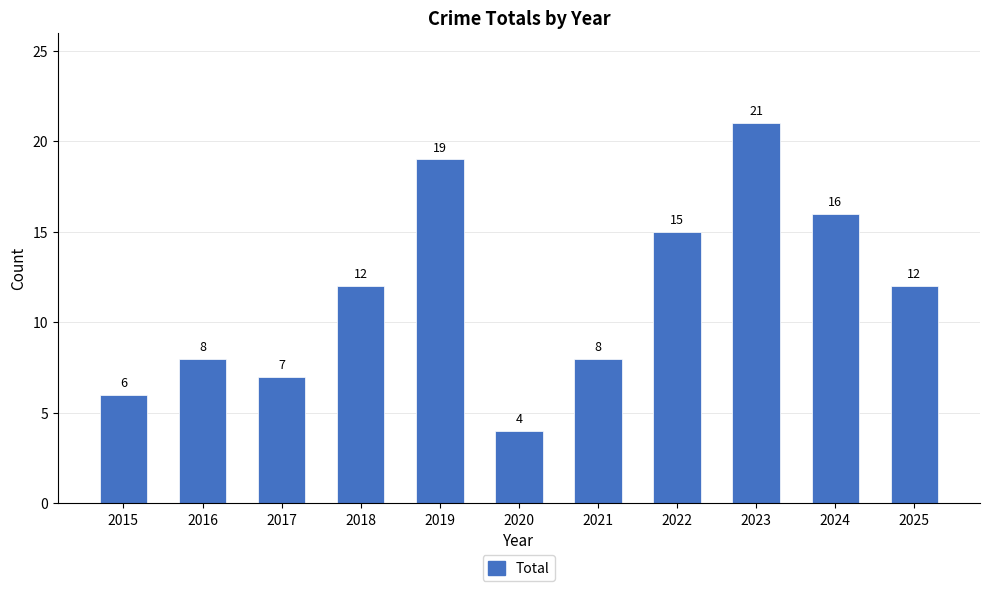

What is the value of the 7th bar from the left?

8